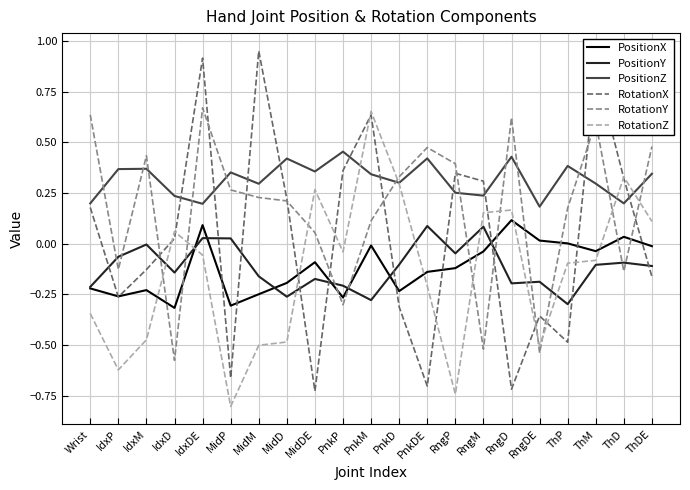

After their last crossing, which series has the higher values: RotationX or PositionZ?

PositionZ